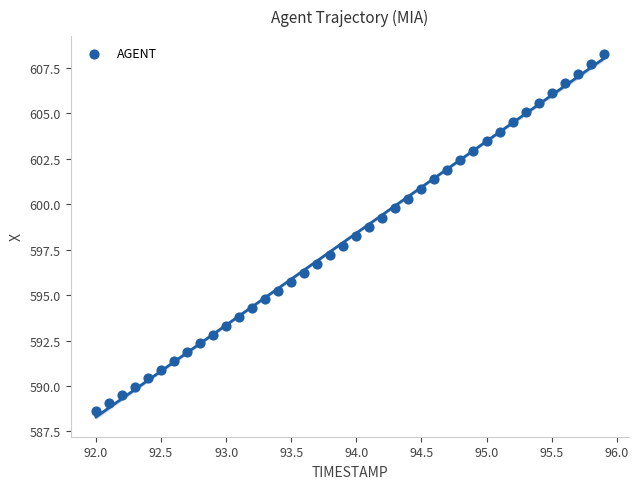

What is the range of X values (max minus min)?

3.9